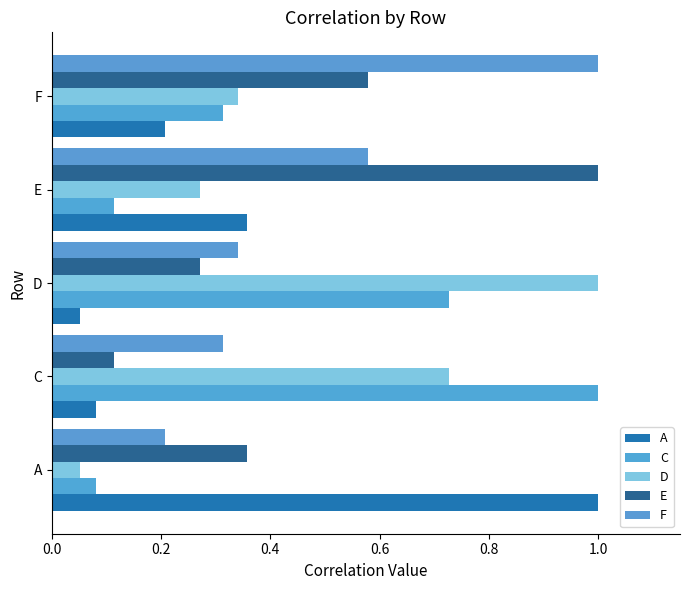

What is the smallest value displayed?

0.1